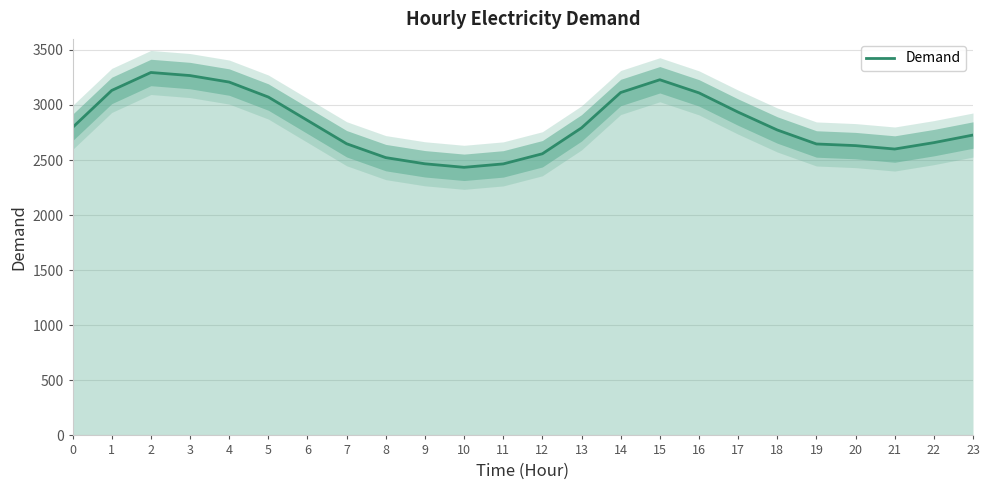

How many series are shown in this chart?

1